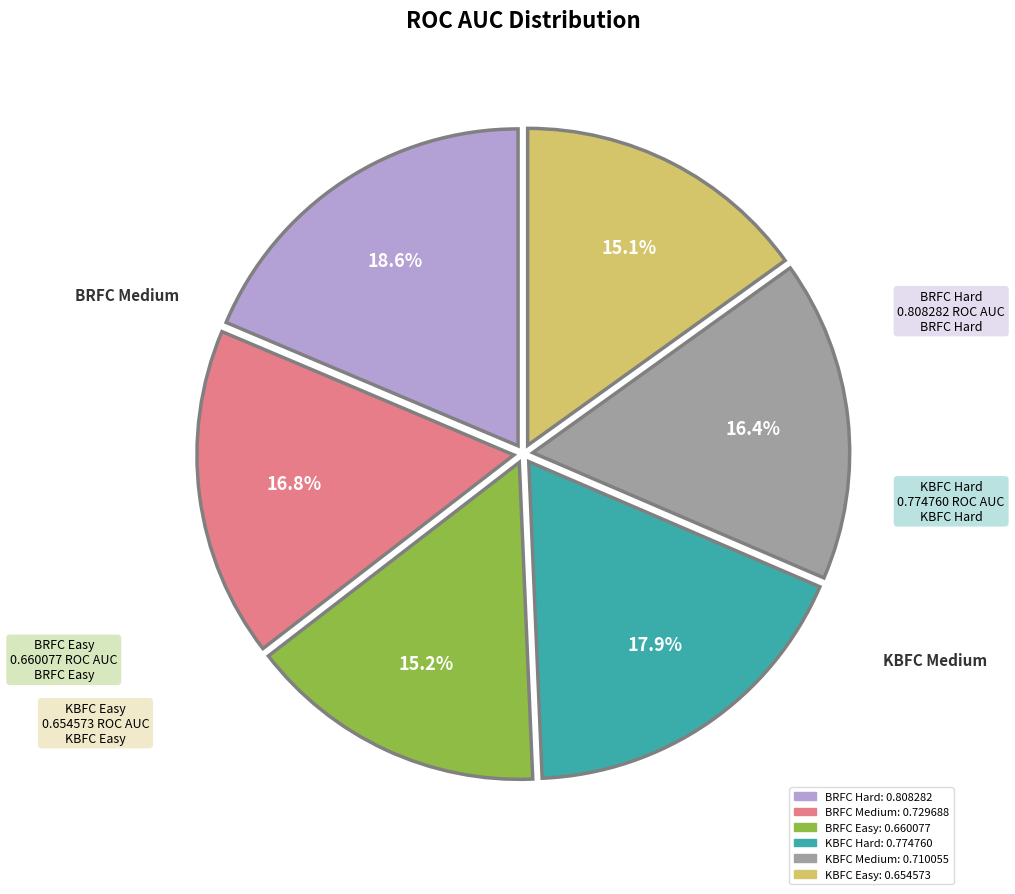

Does any single category account for the majority?

No